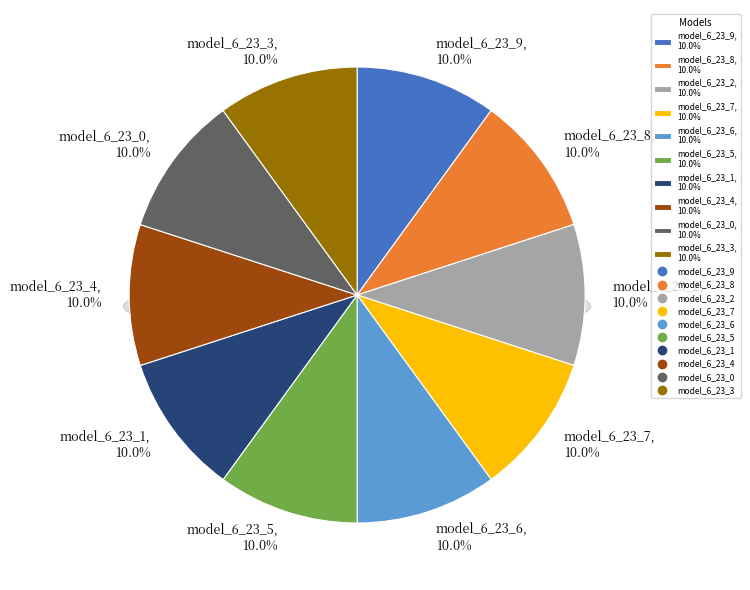

Rank the categories by value from highest to lowest.

model_6_23_1, model_6_23_0, model_6_23_2, model_6_23_3, model_6_23_4, model_6_23_5, model_6_23_6, model_6_23_7, model_6_23_8, model_6_23_9